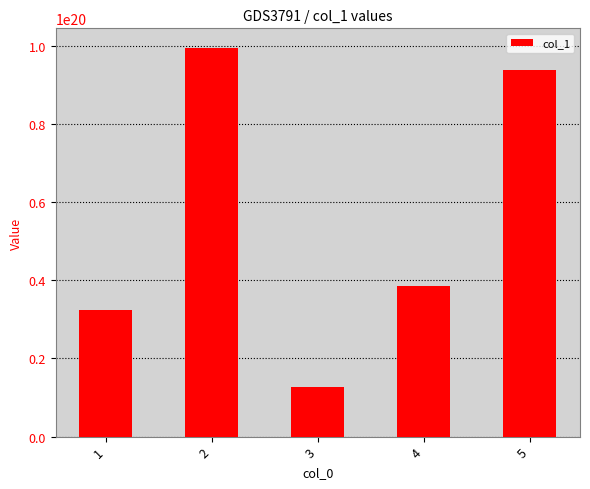

Is it true that the value at 4 is 38488747823423324160?

True